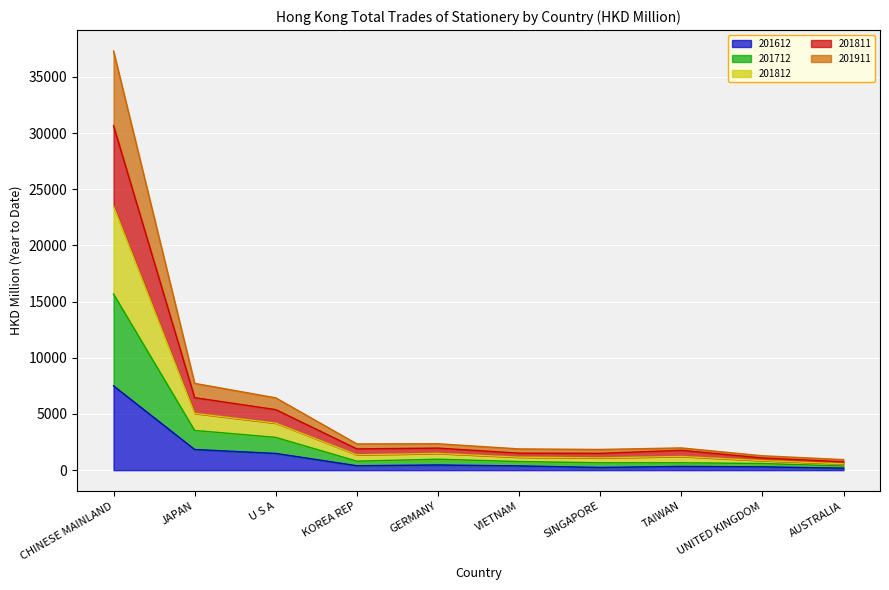

At which label does 201911 reach its minimum?

AUSTRALIA